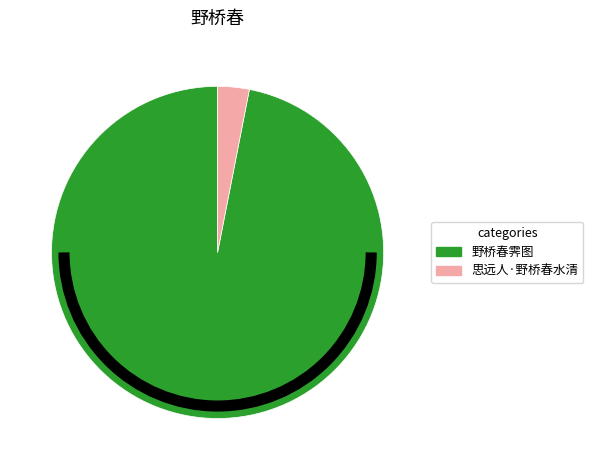

Is there a majority slice in this chart?

Yes